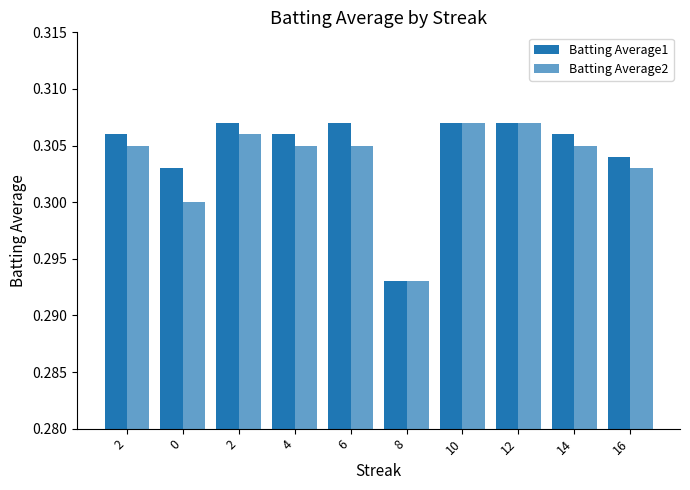

Which series has the largest total across all categories?

Batting Average1